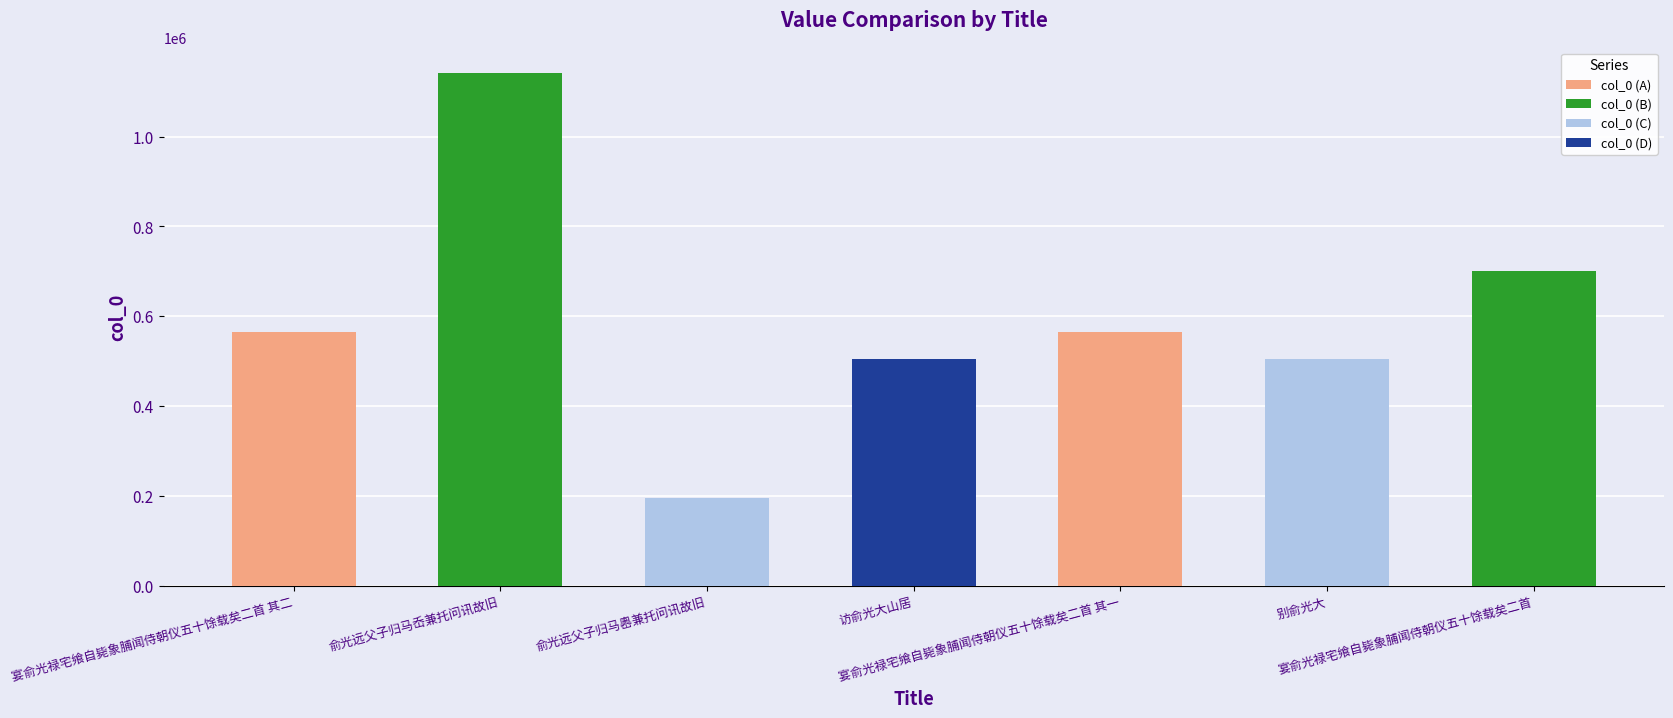

What is the difference between the maximum and minimum values?

946481